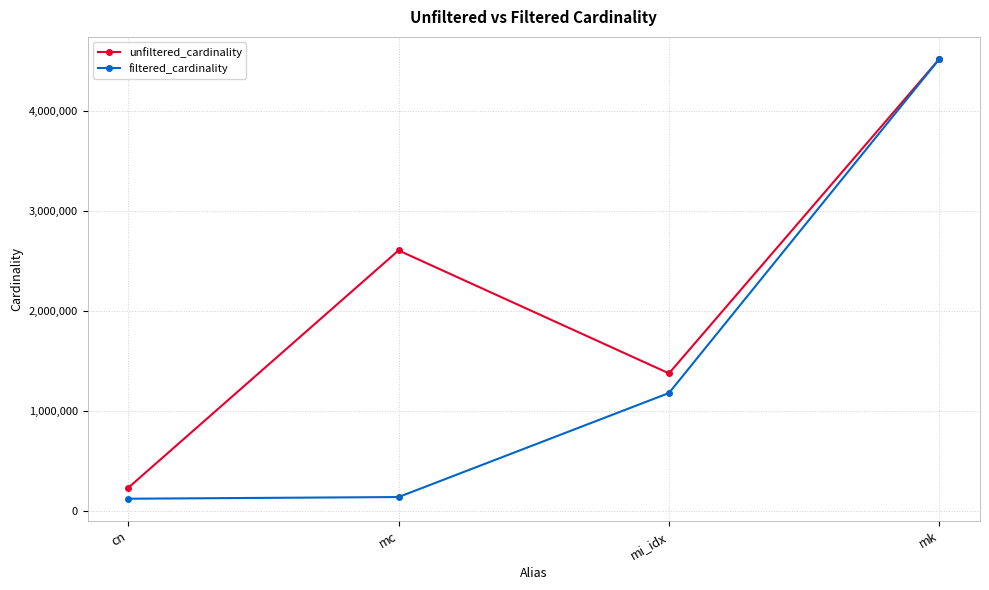

What is the spread (max minus min) of values at cn?

107958